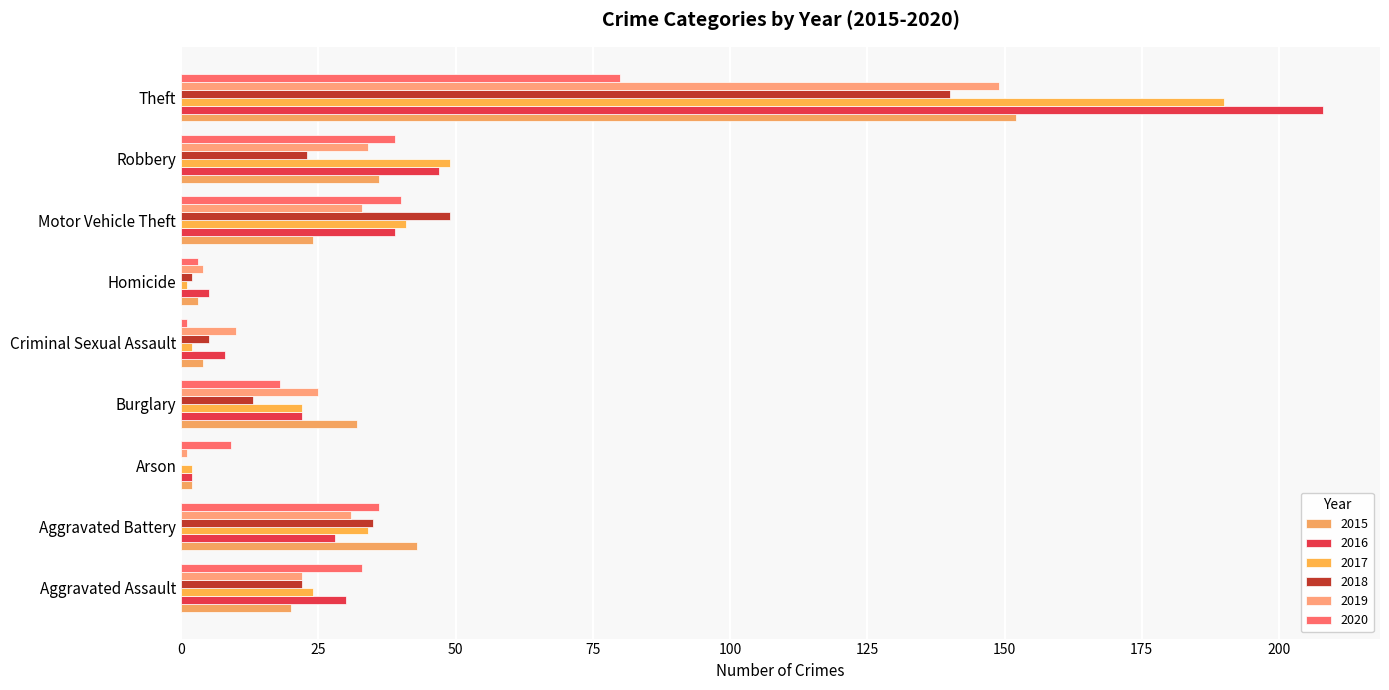

How many categories are shown in the chart?

9